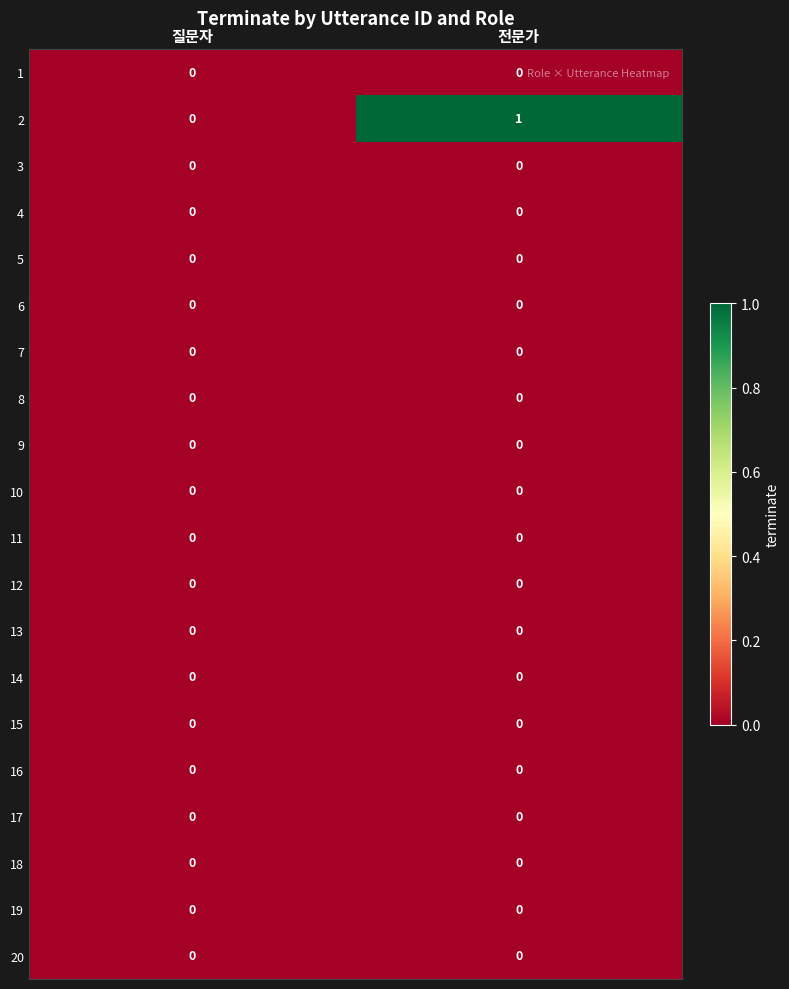

True or false: 18 has a value of 0 at 질문자.

True